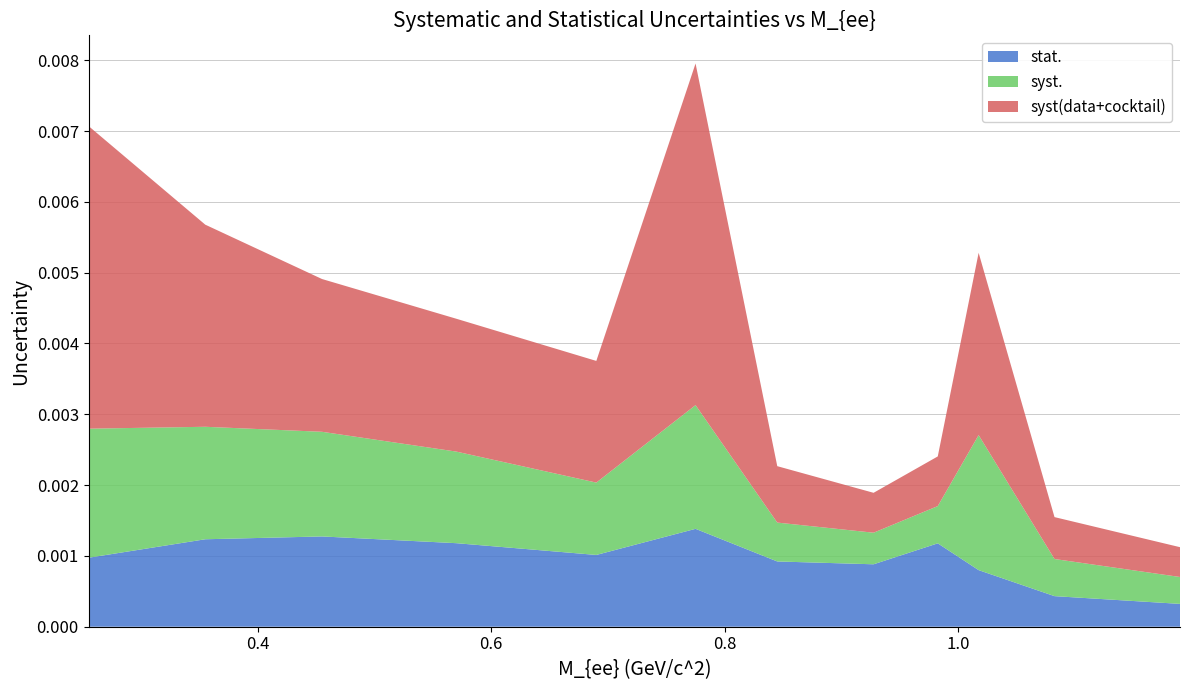

What are all the series names shown in the legend?

stat., syst., syst(data+cocktail)